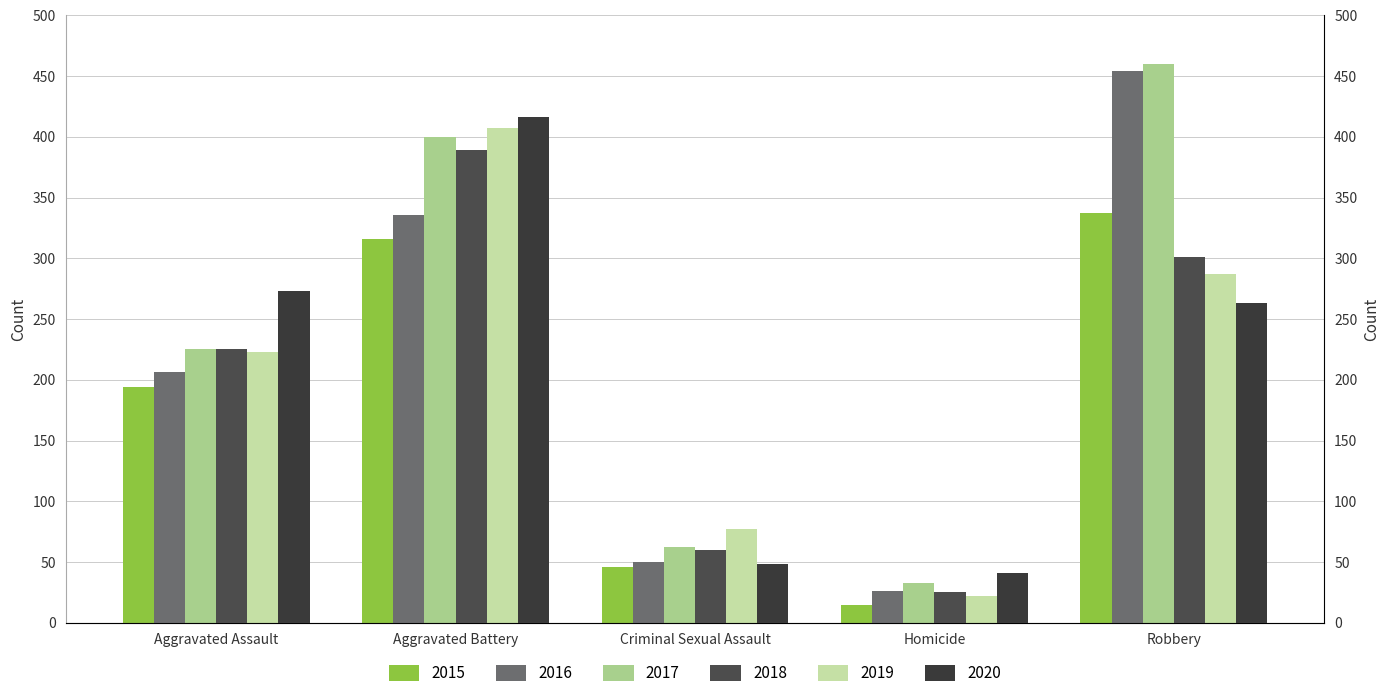

How many groups of bars are there?

5